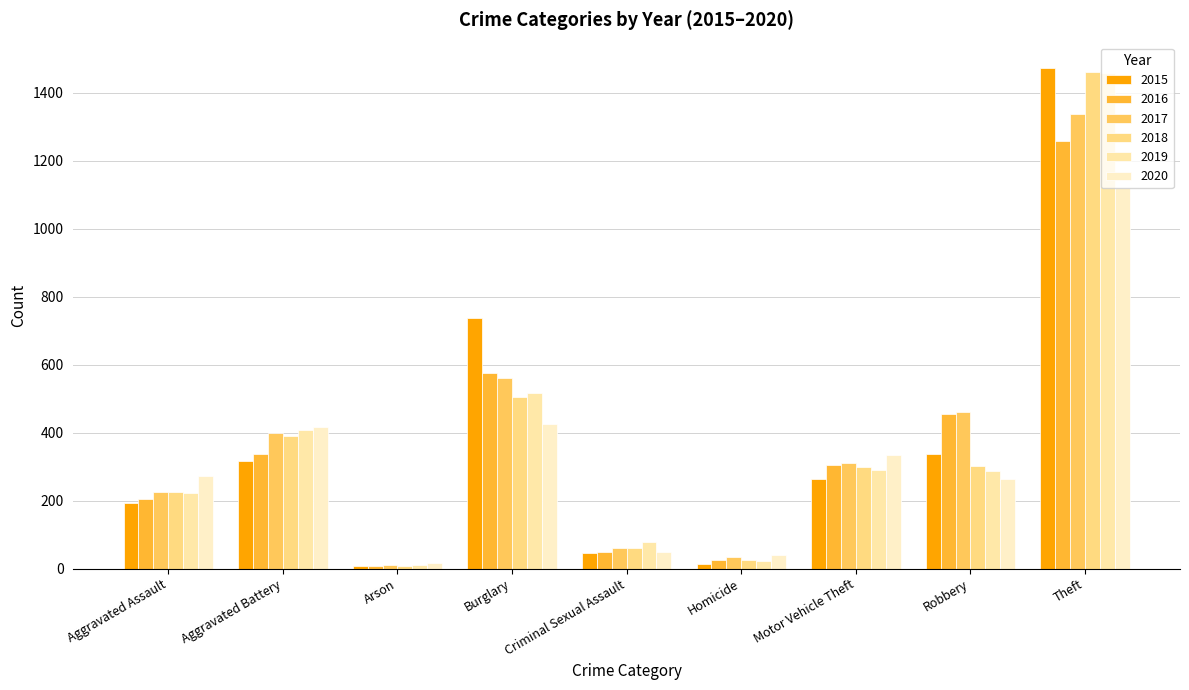

Does the chart contain any negative values?

No